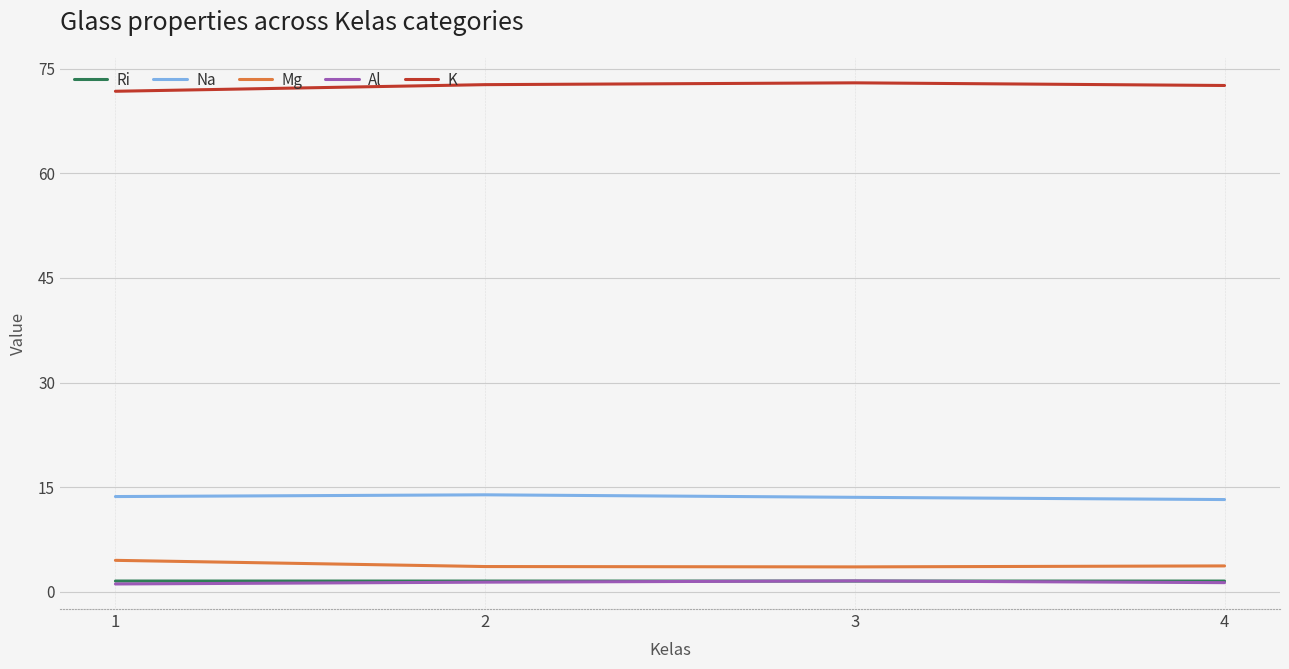

At how many categories does at least one series exceed 66?

4